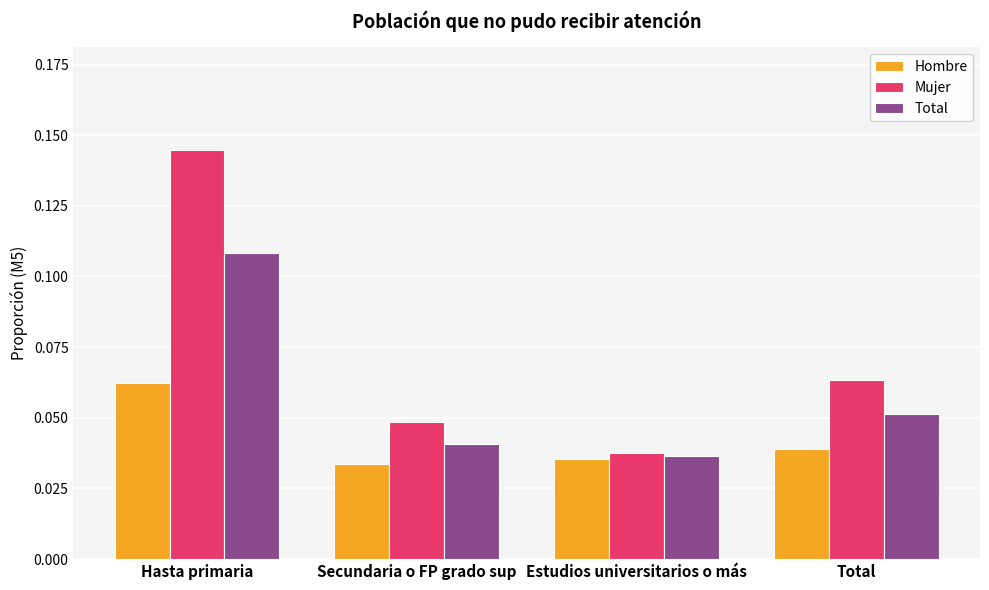

What is the sum of all Mujer values?

0.3